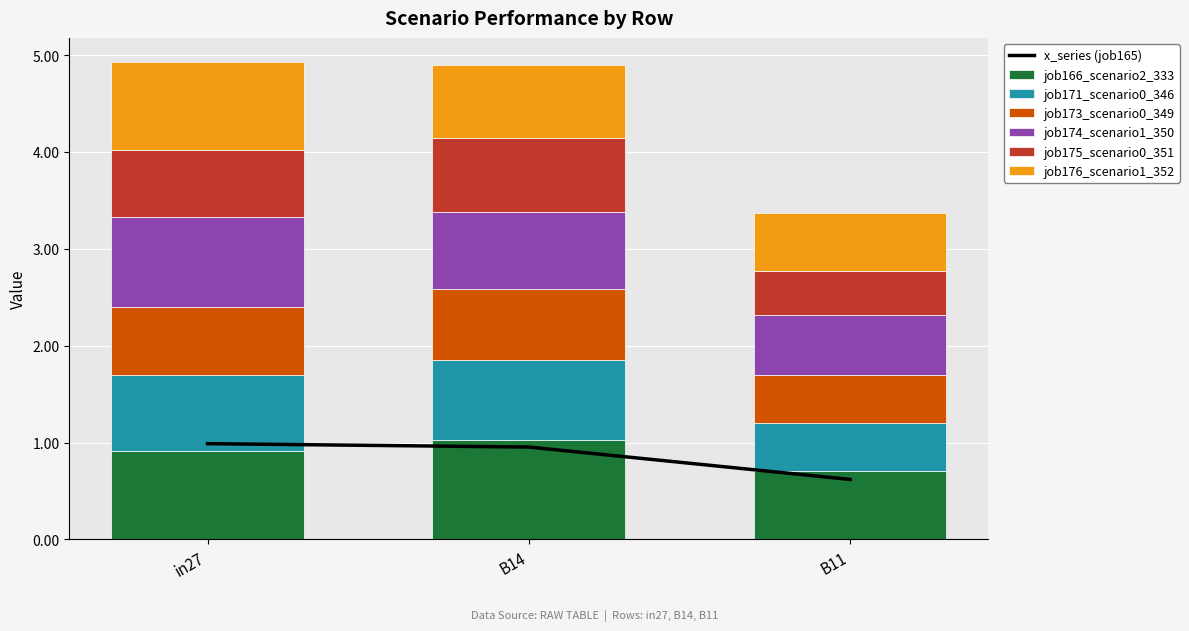

What is the difference between the highest and lowest values at B11?

0.2